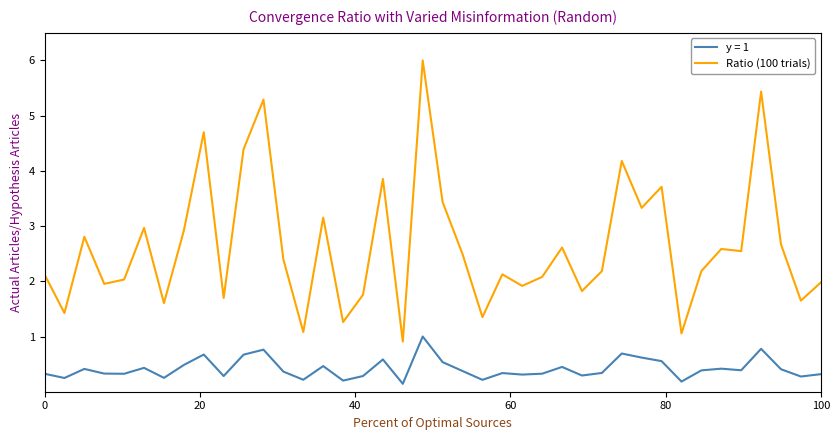

Which series has the widest spread of values?

Ratio (100 trials)